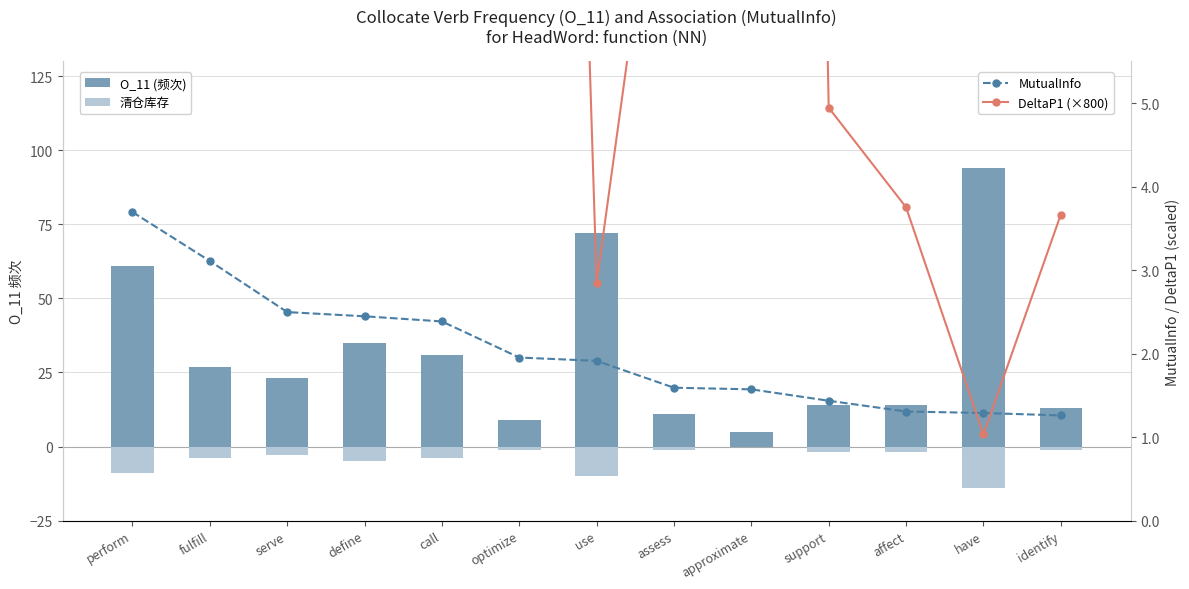

How many values in the 清仓库存 series exceed -3?

6